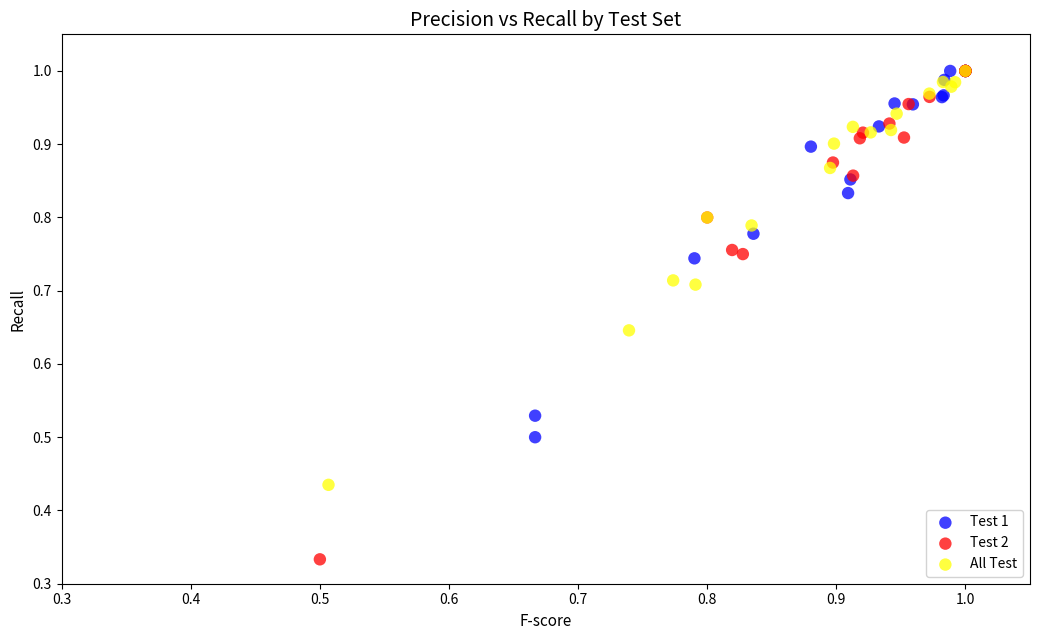

Which series has the widest spread of Y values?

Test 2